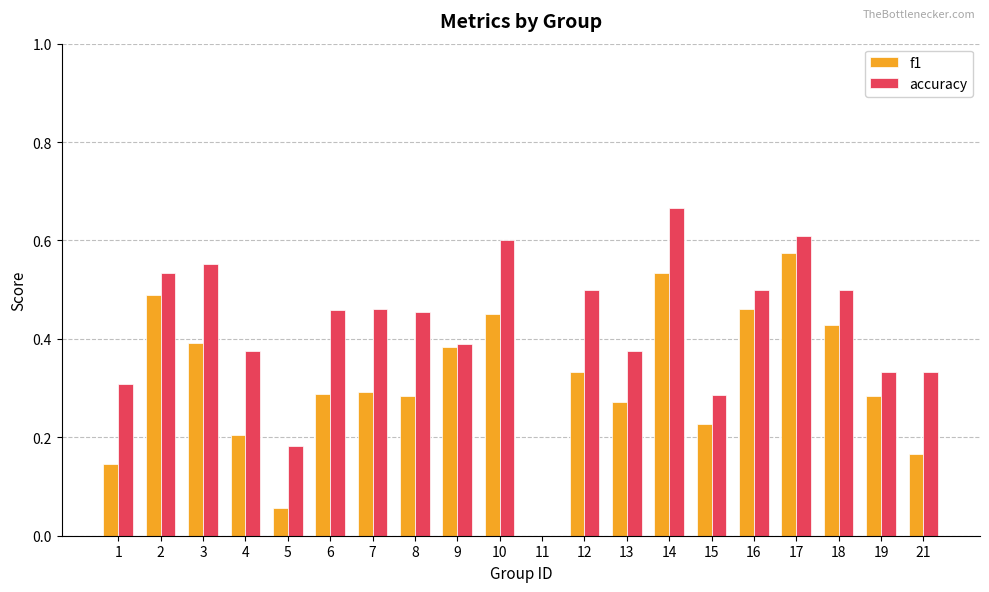

Which category has the highest value in the f1 series?

17